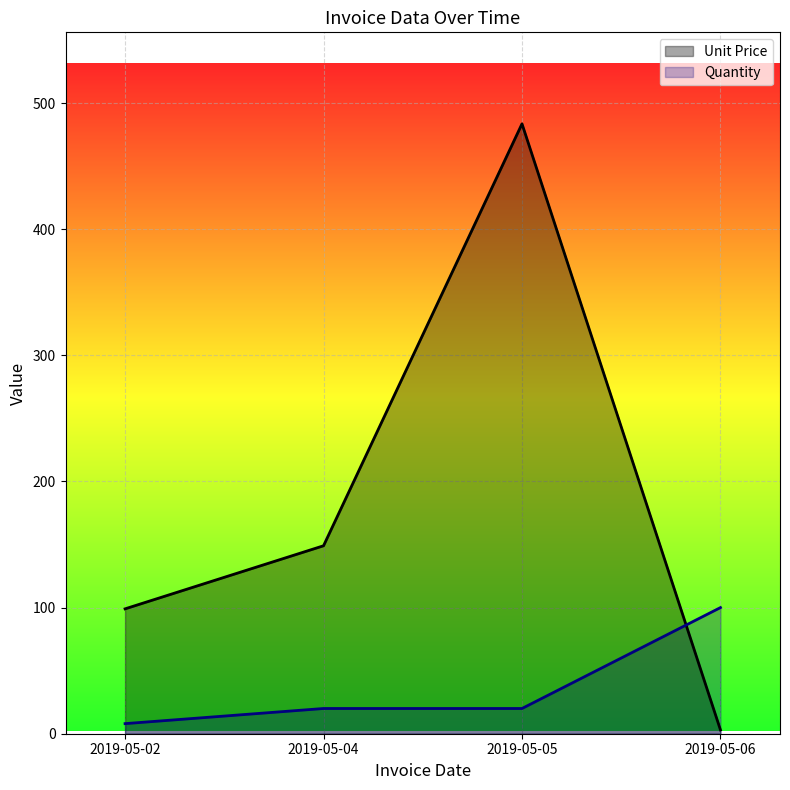

True or false: Quantity and Unit Price intersect in this chart.

True